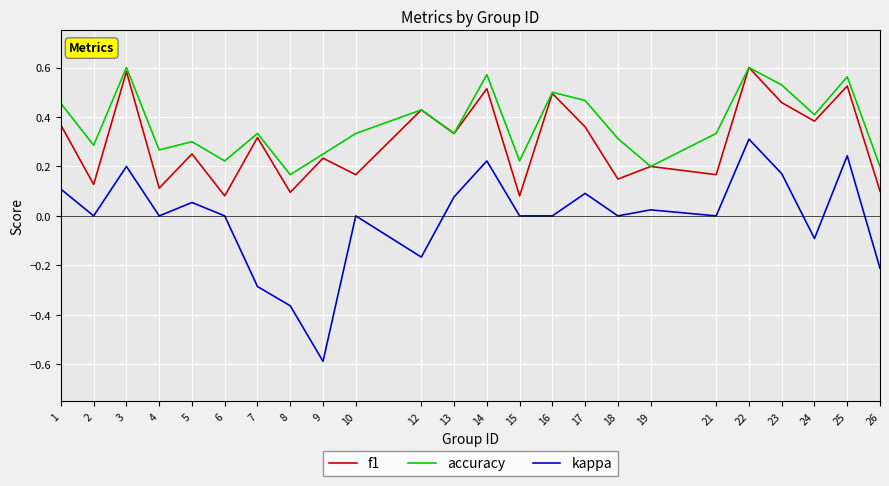

True or false: kappa has a value of 0.3 at 21.

False